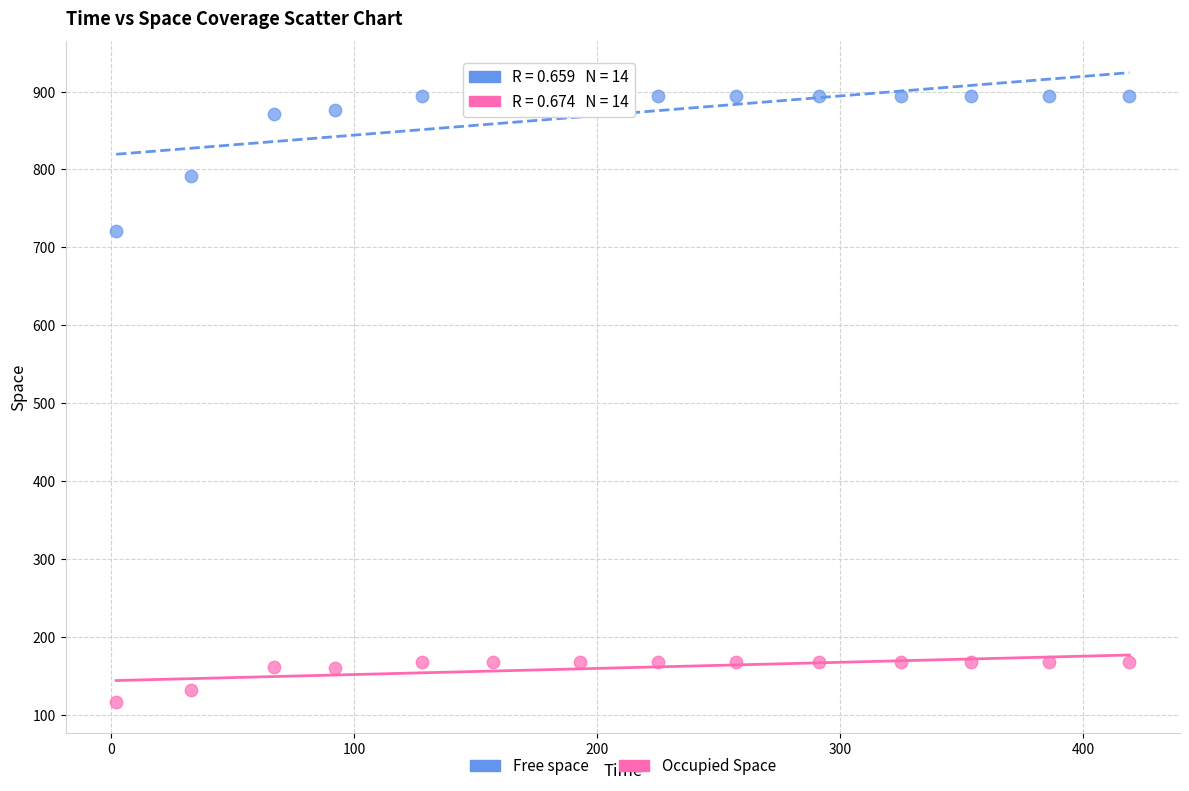

Which series has the largest Y range (max minus min)?

Free space